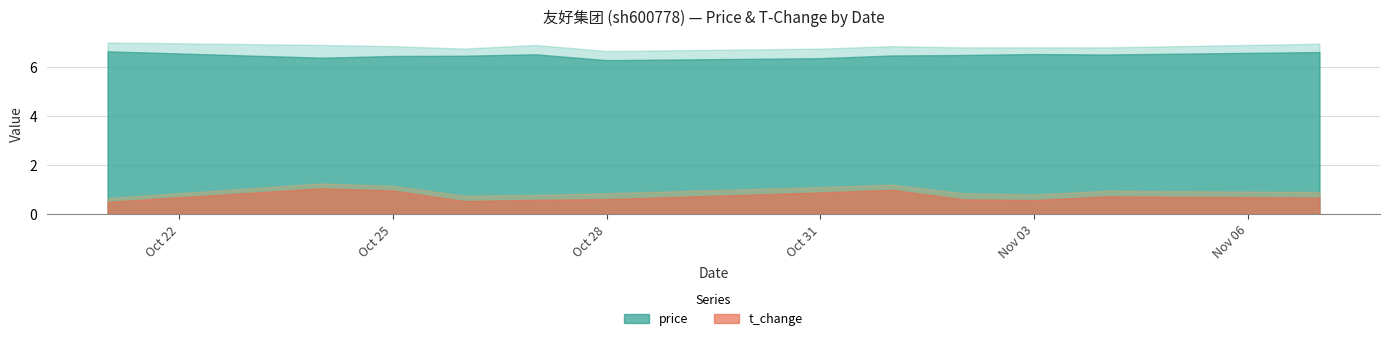

Which label corresponds to the smallest value in the chart?

2022-10-21